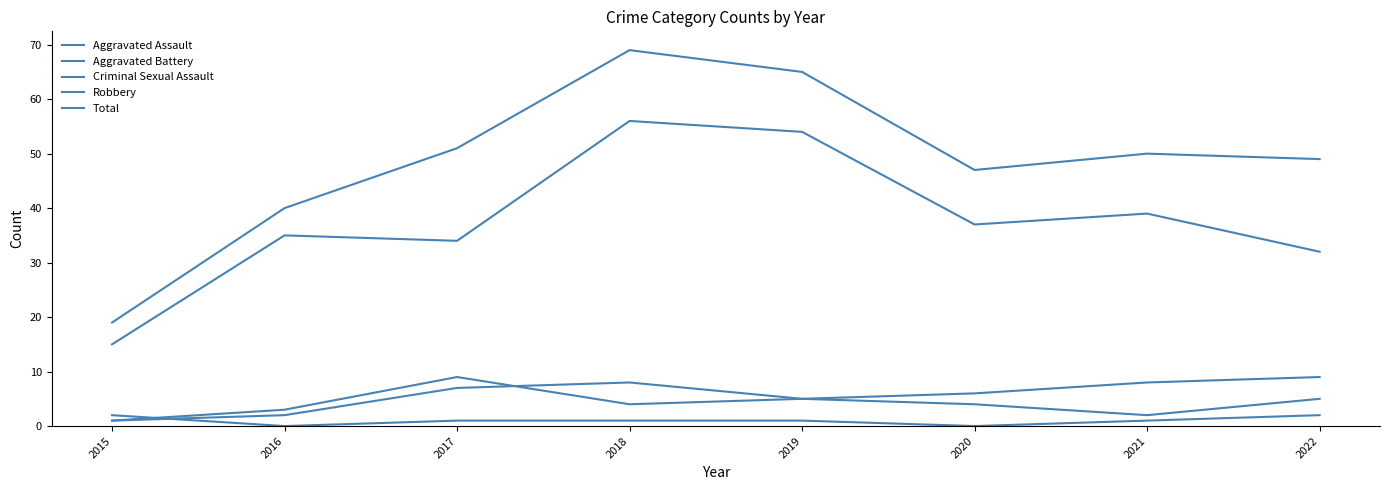

Is this an area chart (filled region under the line)?

No